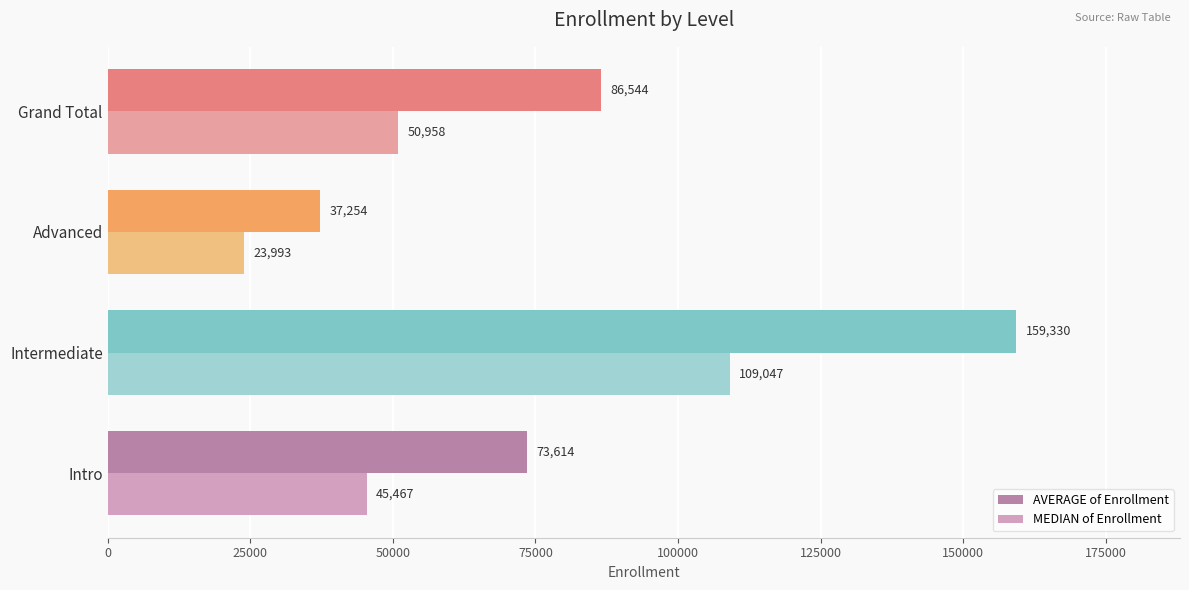

Which category has the highest value in the AVERAGE of Enrollment series?

Intermediate